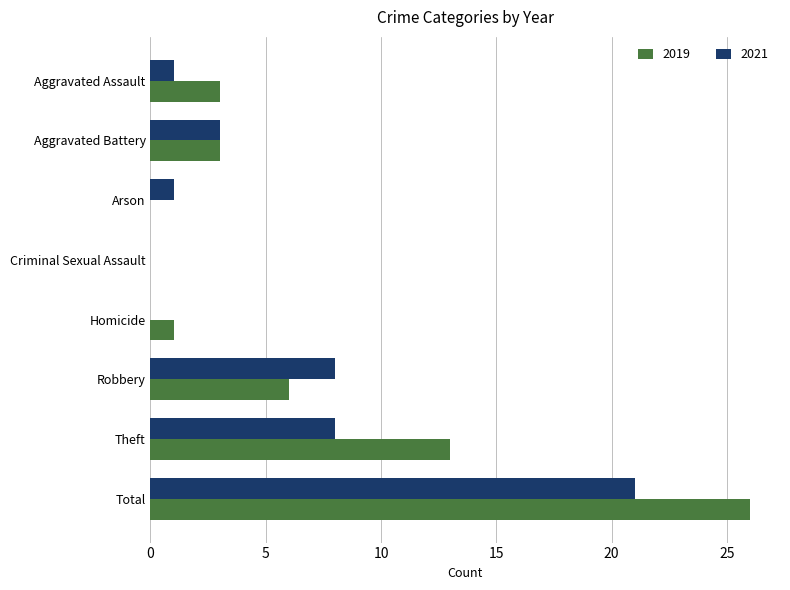

What is the highest value of the 2021 series?

21